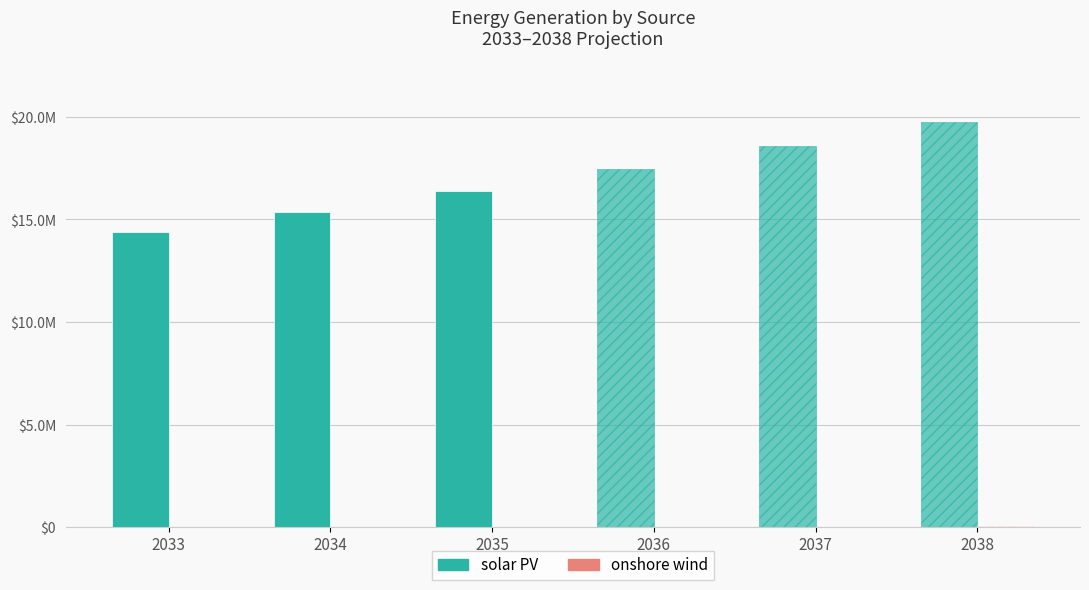

What is the difference between the solar PV values at 2038 and 2034?

4393031.9